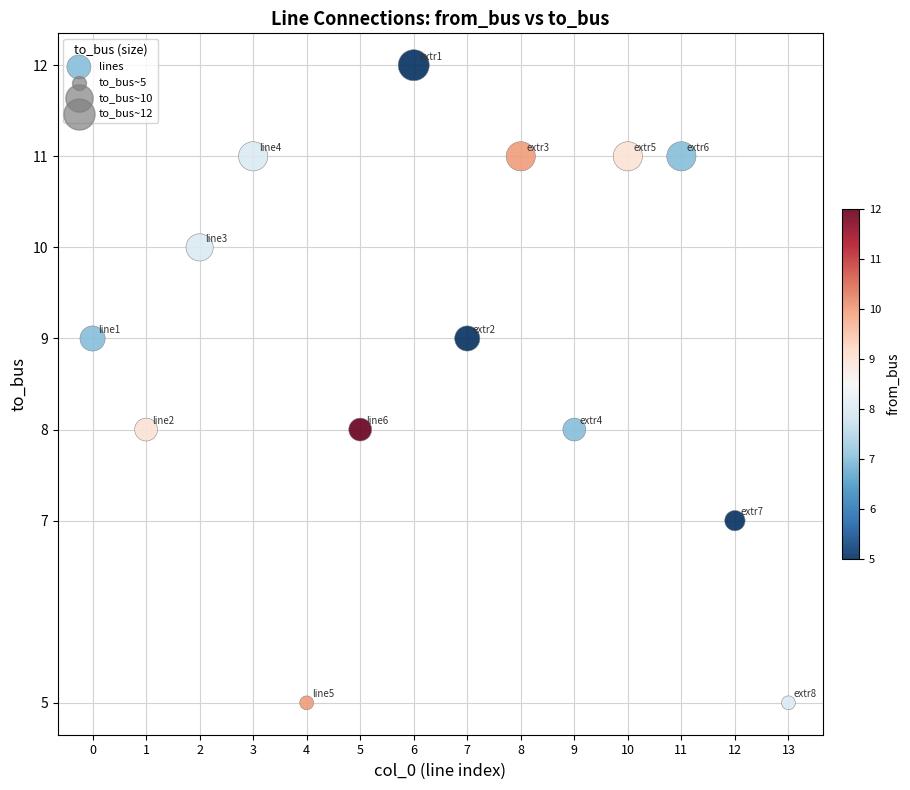

How many data points are displayed?

14